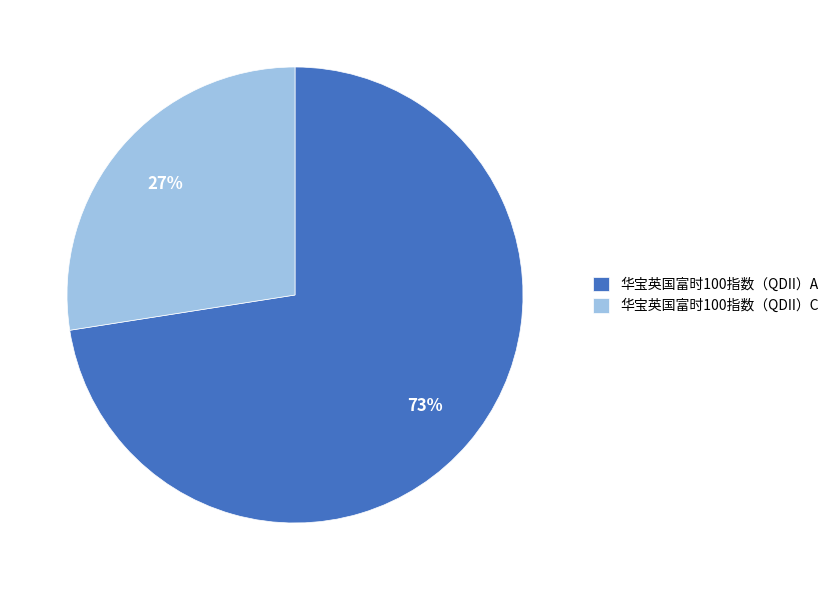

To the nearest percent, what portion does 华宝英国富时100指数（QDII）A represent?

73%